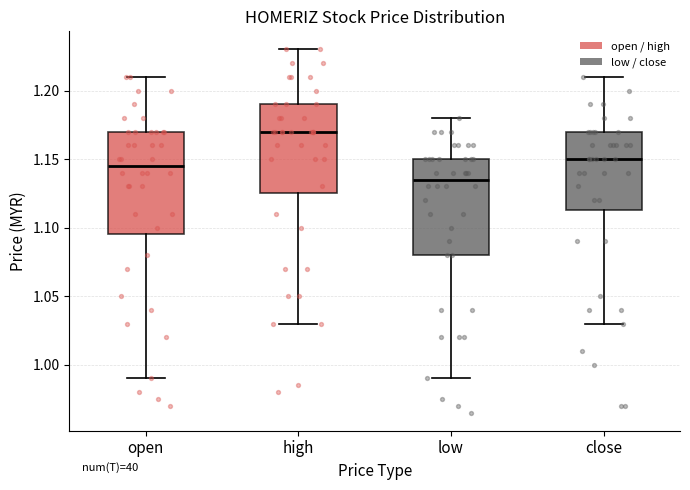

Where is the lower edge of the box for close on the y-axis? The values are not printed on the chart, so give them approximately, as read against the axis.

1.115